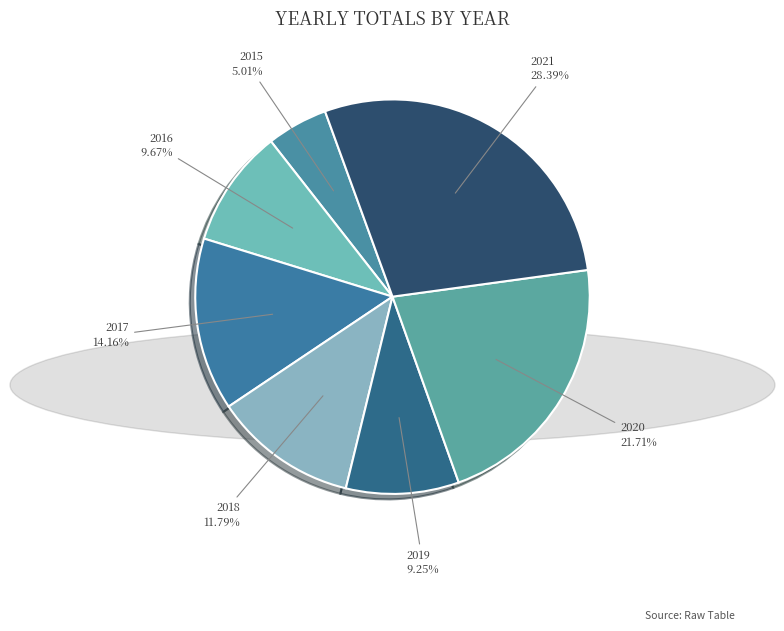

To the nearest percent, what portion does 2015 represent?

5%